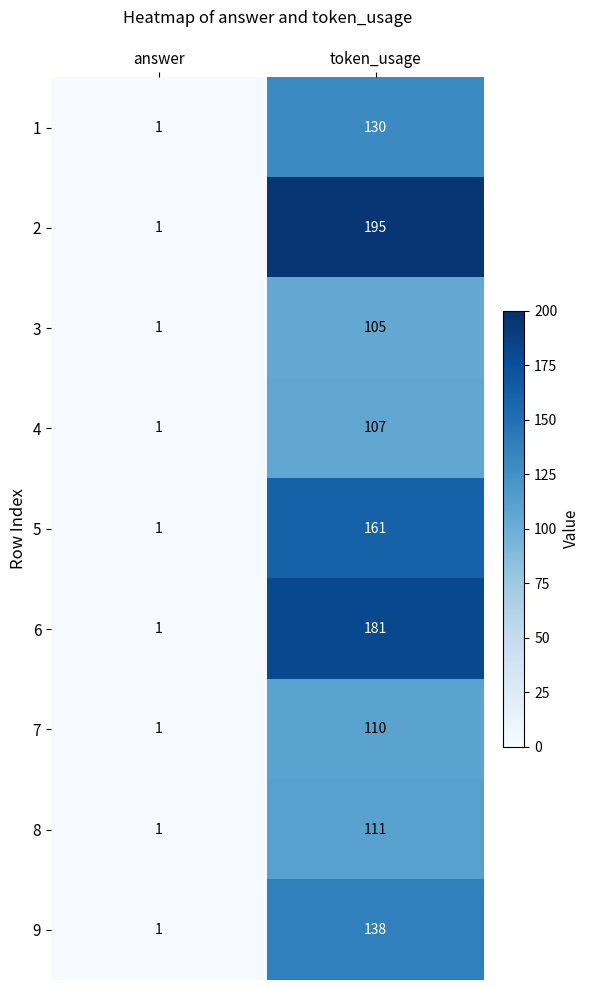

How many categories are shown in the chart?

2